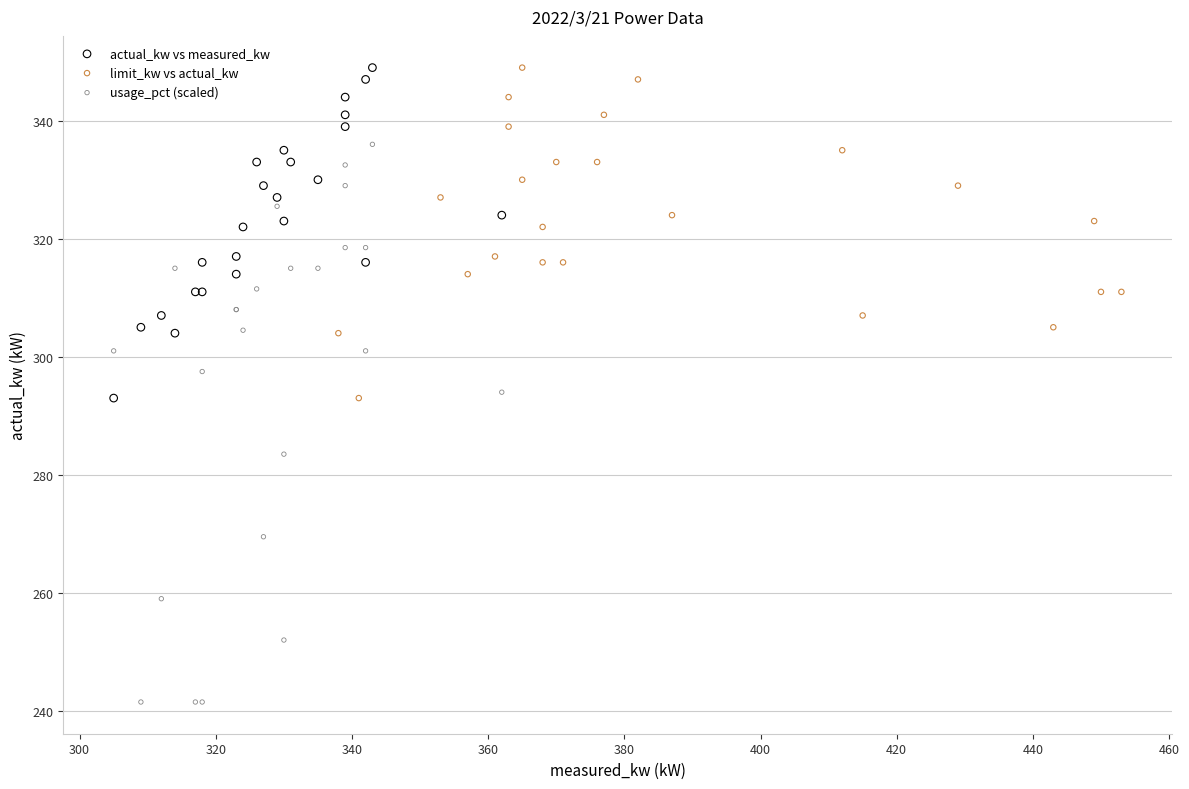

Which series reaches the minimum Y coordinate?

usage_pct (scaled)